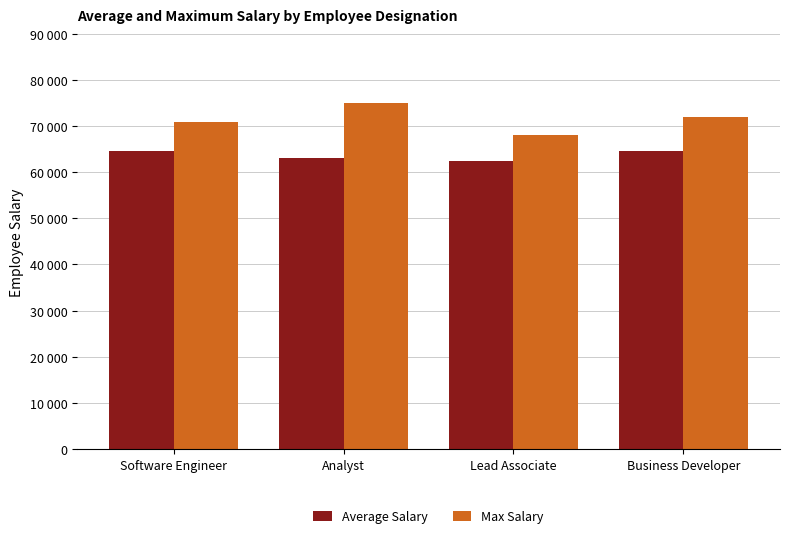

What is the label of the 4th bar from the right?

Software Engineer